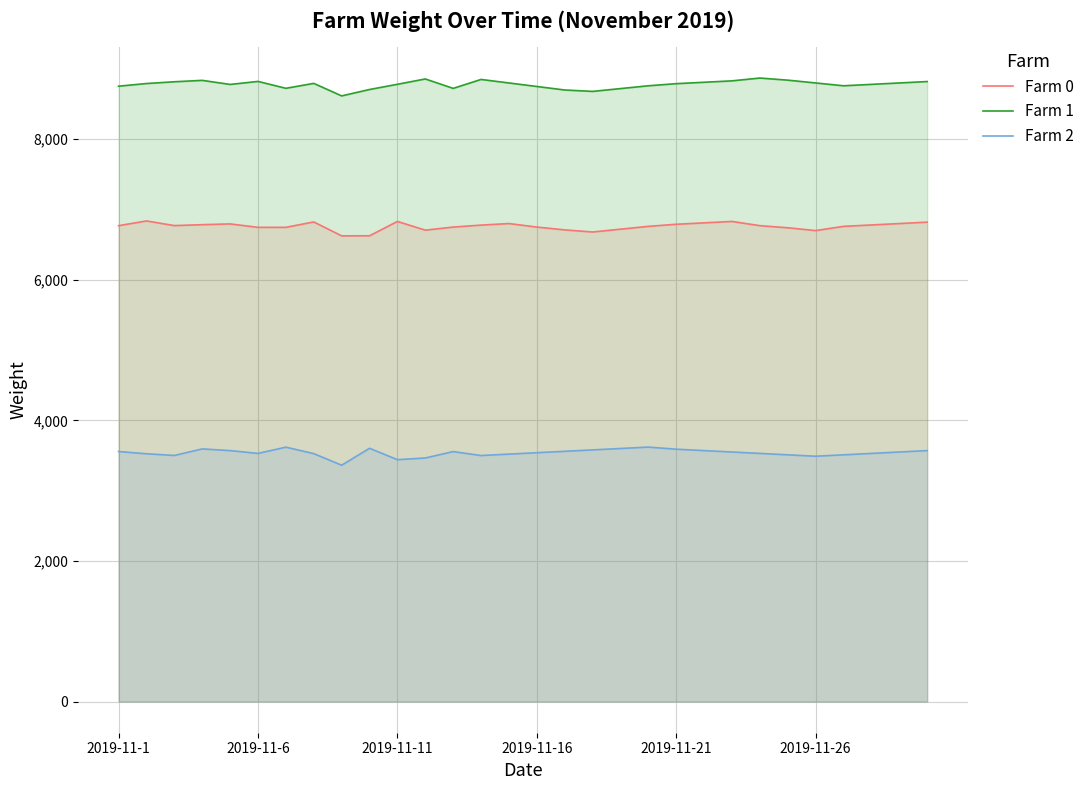

What is the sum of all Farm 1 values?

263363